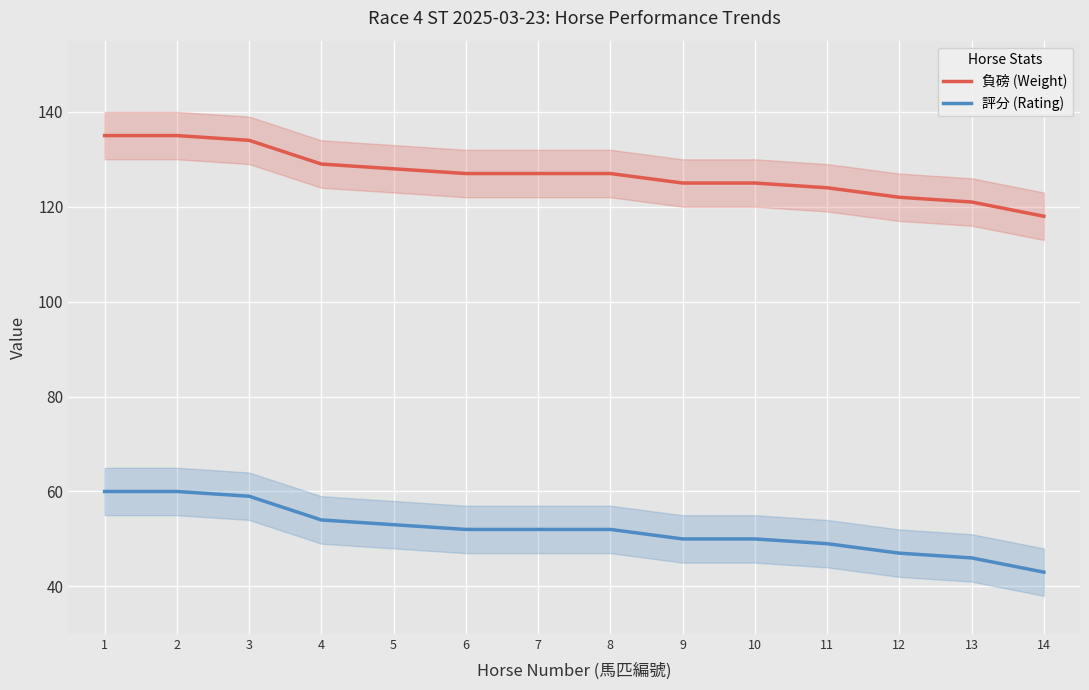

How many data points in 負磅 (Weight) are above 127?

5